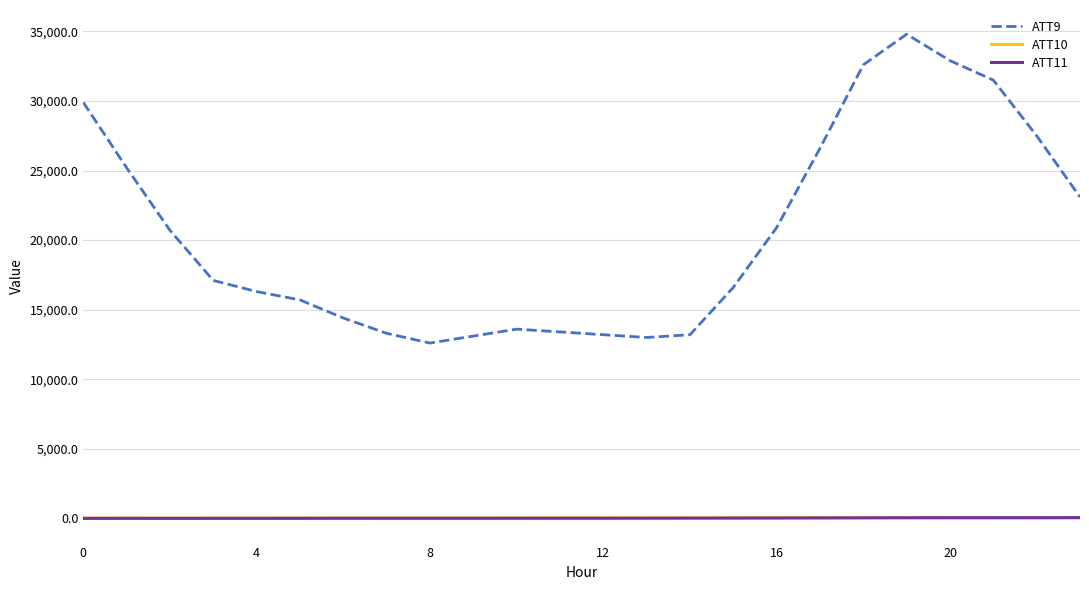

True or false: ATT10 and ATT9 intersect in this chart.

False